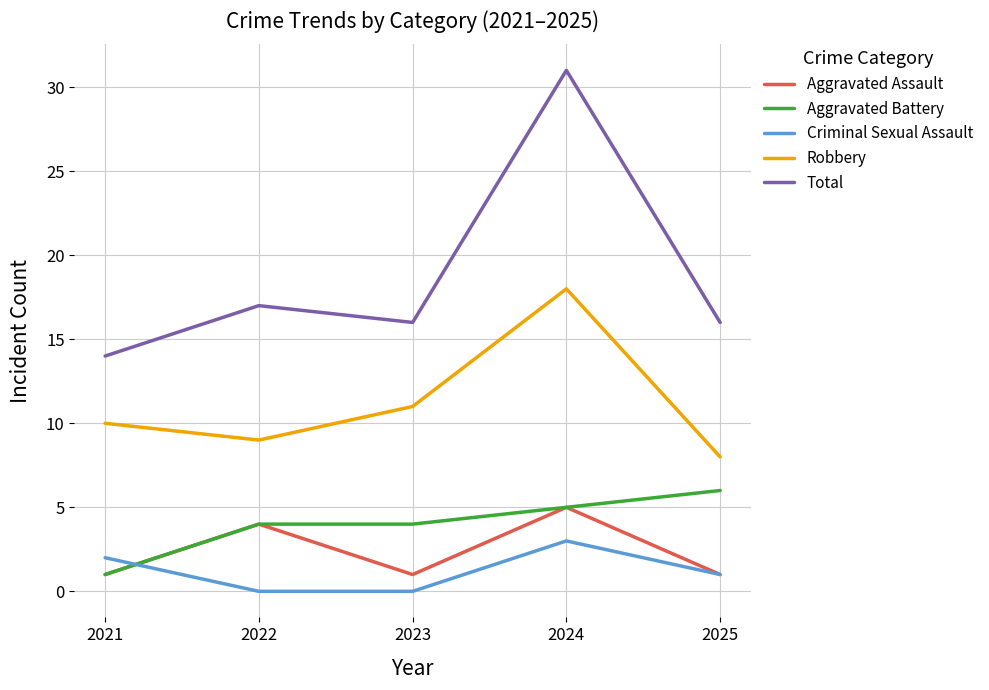

Reading left to right, extract all data points from this chart.

Aggravated Assault: 1	4	1	5	1
Aggravated Battery: 1	4	4	5	6
Criminal Sexual Assault: 2	0	0	3	1
Robbery: 10	9	11	18	8
Total: 14	17	16	31	16